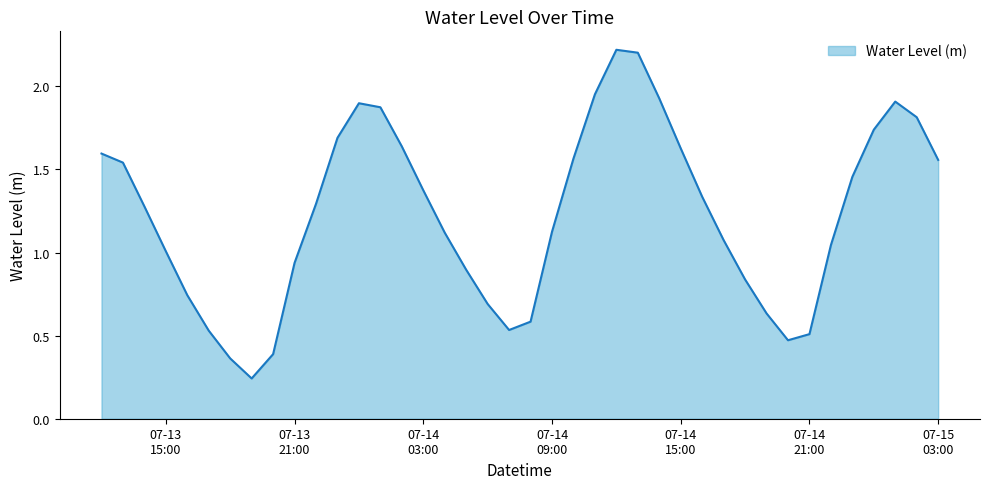

What is the greatest value displayed?

2.2